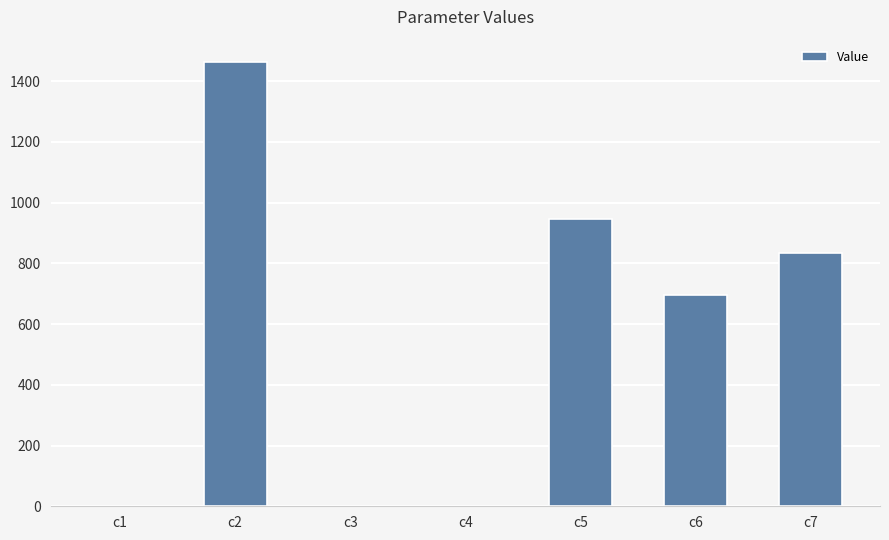

What is the average value?

563.3